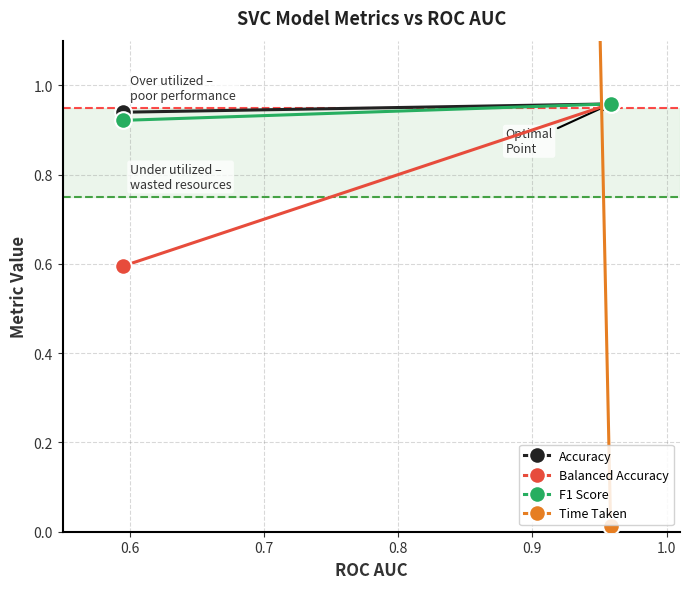

How many F1 Score values are between 0 and 1?

2